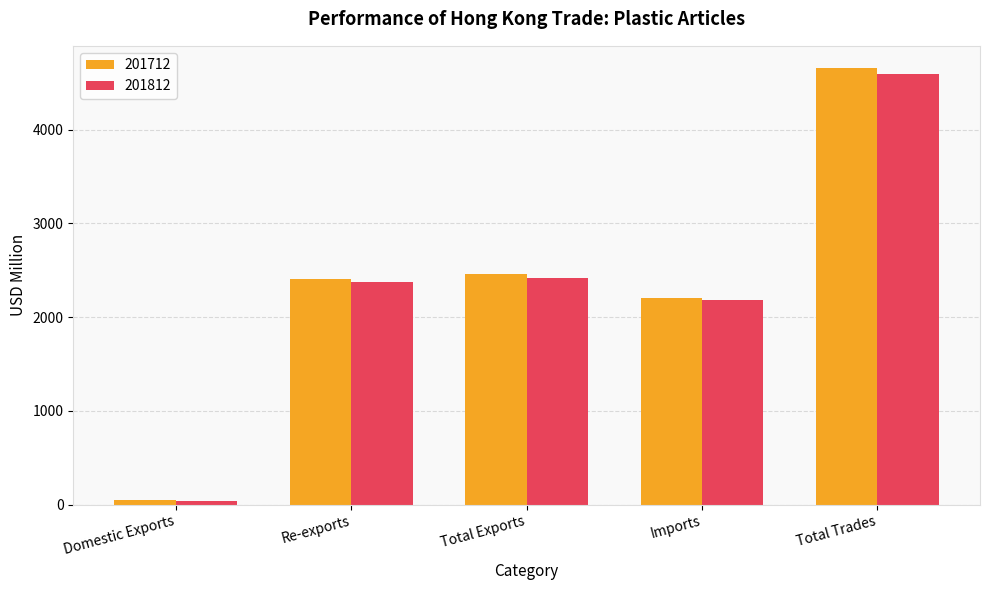

What is the label of the 4th bar from the right?

Re-exports